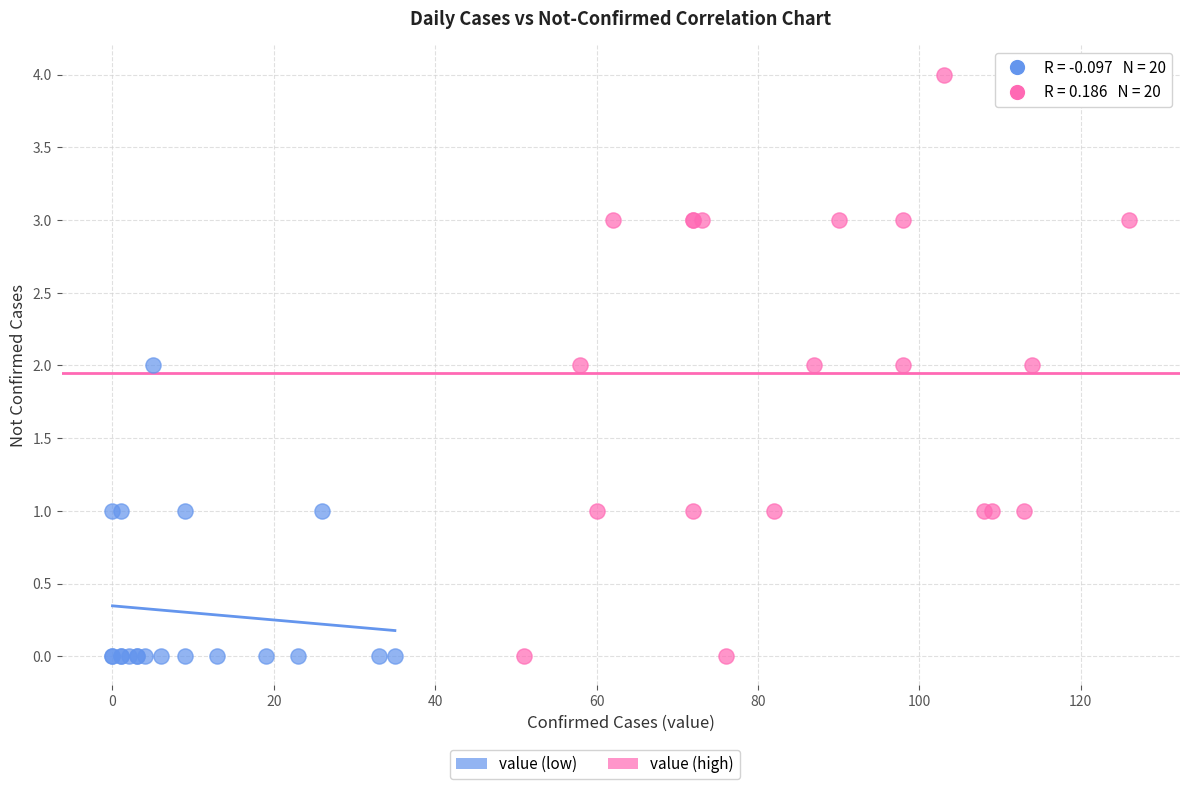

Which series has the largest Y range (max minus min)?

value (high)